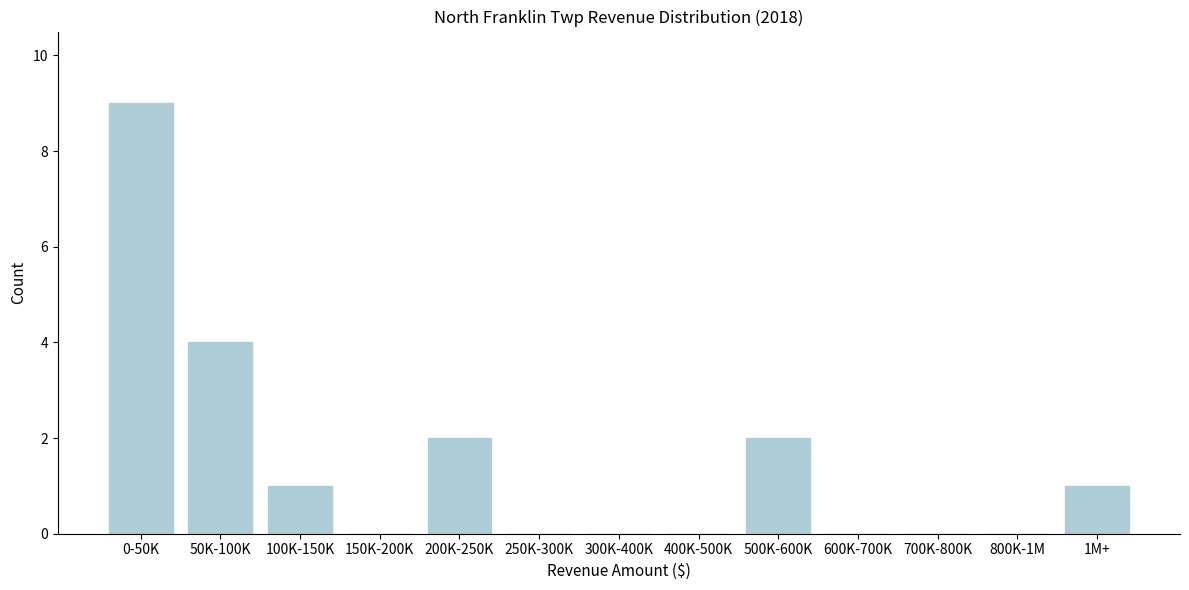

Reading left to right, list all the values displayed in this chart.

0-50K=9	50K-100K=4	100K-150K=1	150K-200K=0	200K-250K=2	250K-300K=0	300K-400K=0	400K-500K=0	500K-600K=2	600K-700K=0	700K-800K=0	800K-1M=0	1M+=1